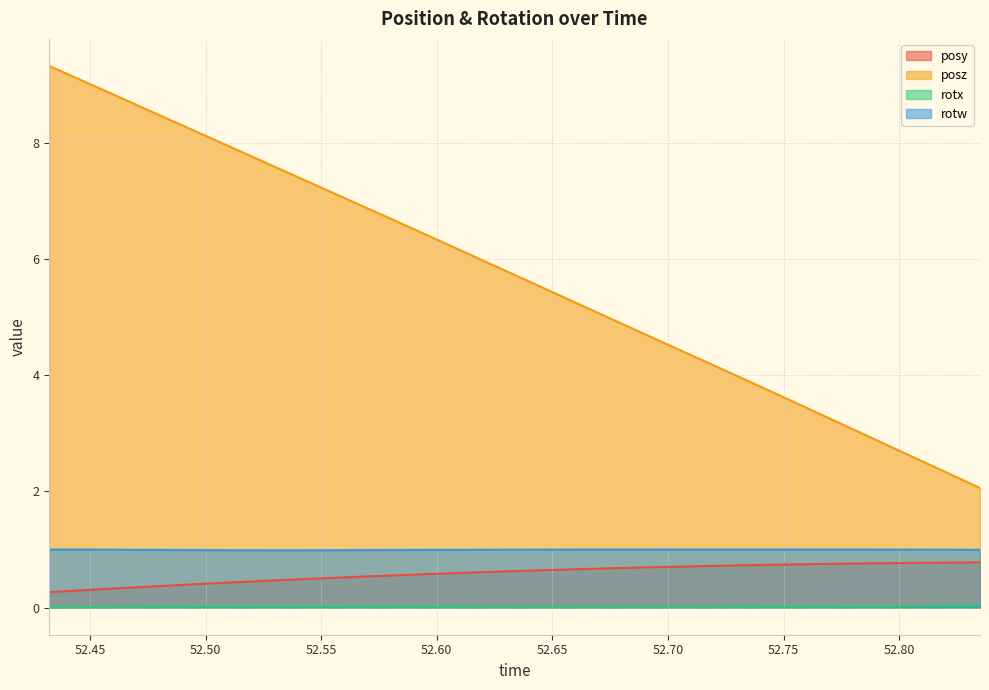

Which series has the widest spread of values?

posz